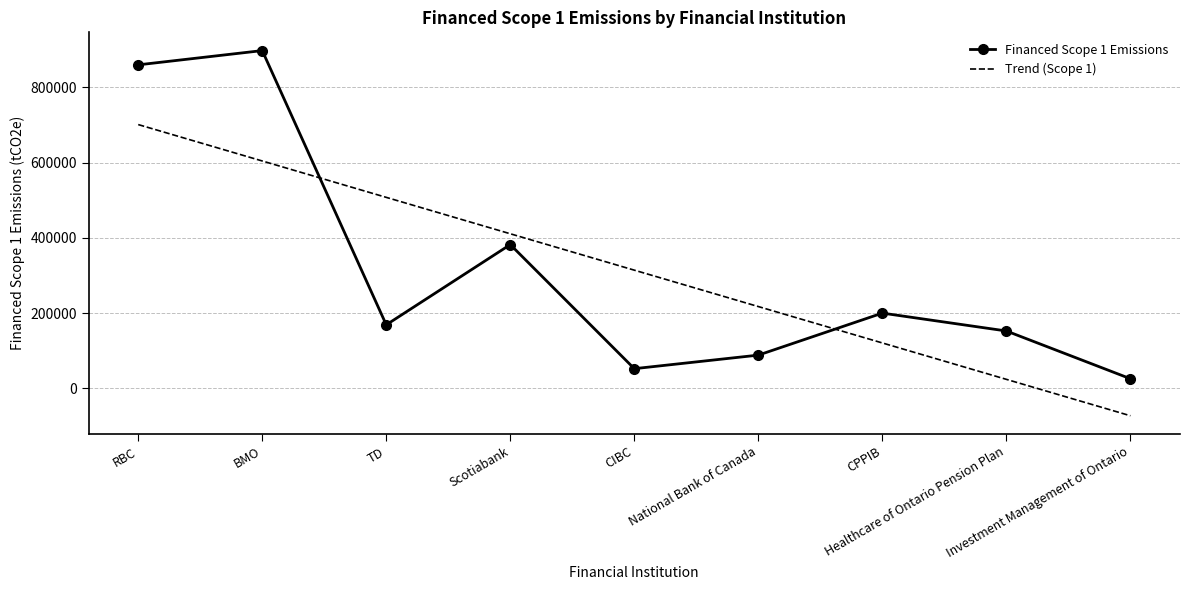

The value of Trend (Scope 1) at CPPIB is 120997.1. True or false?

True